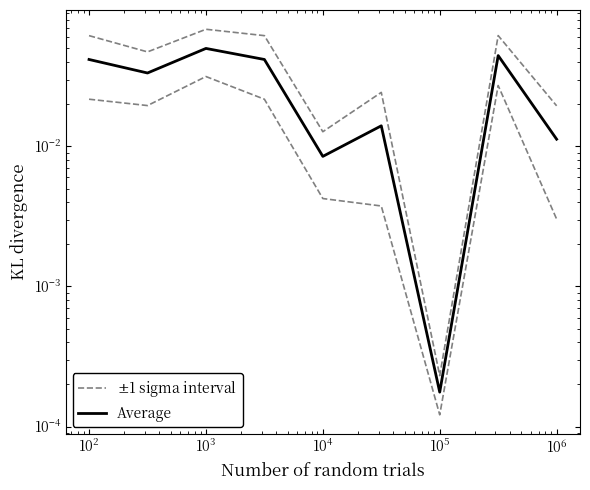

True or false: Average has more than 1 points higher than both neighbors.

True